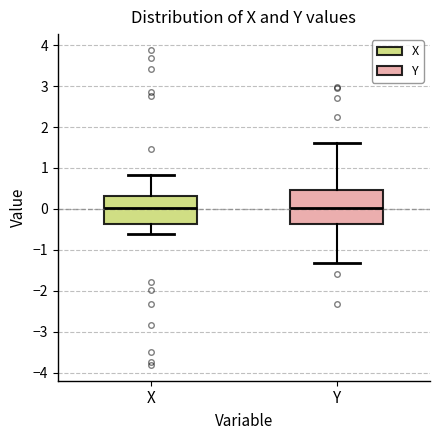

Which box is the tallest, from its lower edge to its upper edge?

Y